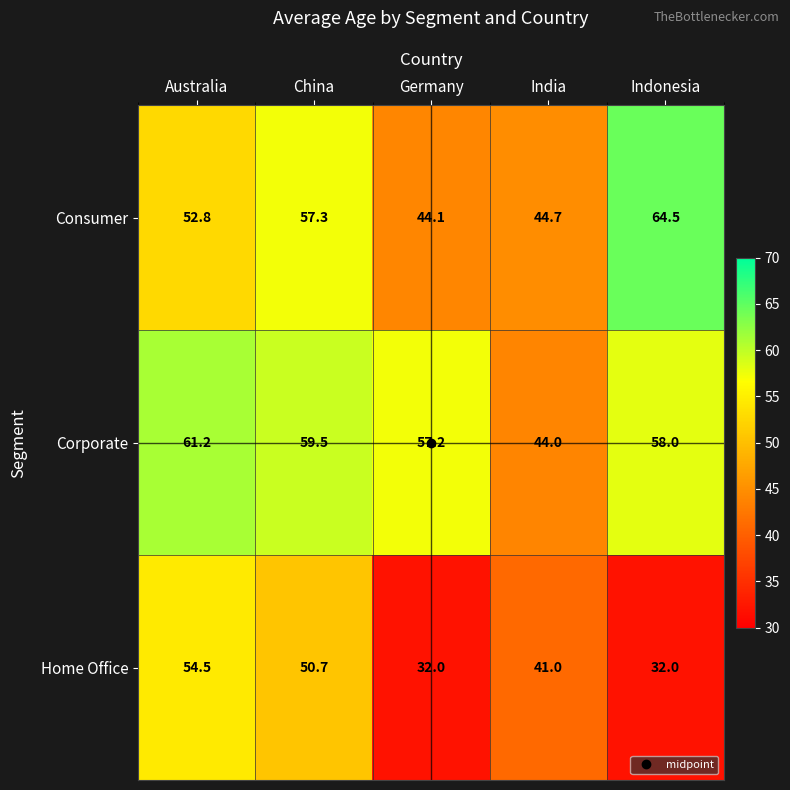

Which series has the widest spread of values?

Home Office